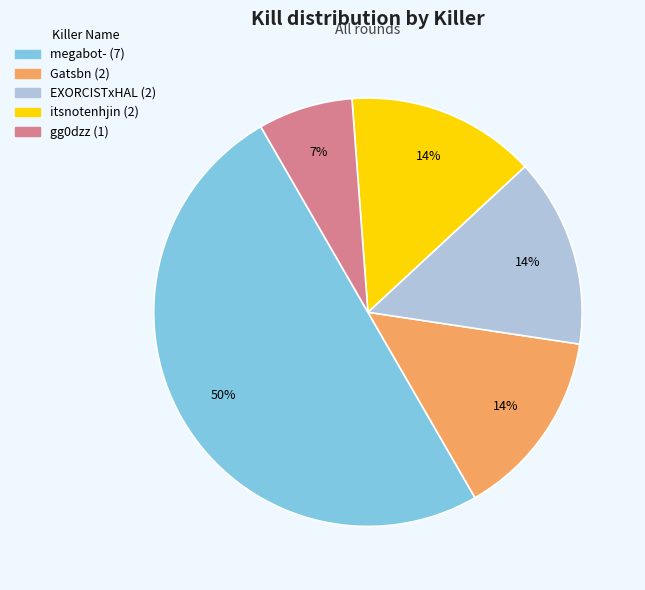

To the nearest percent, what is the difference between the megabot- and itsnotenhjin slice percentages?

36%